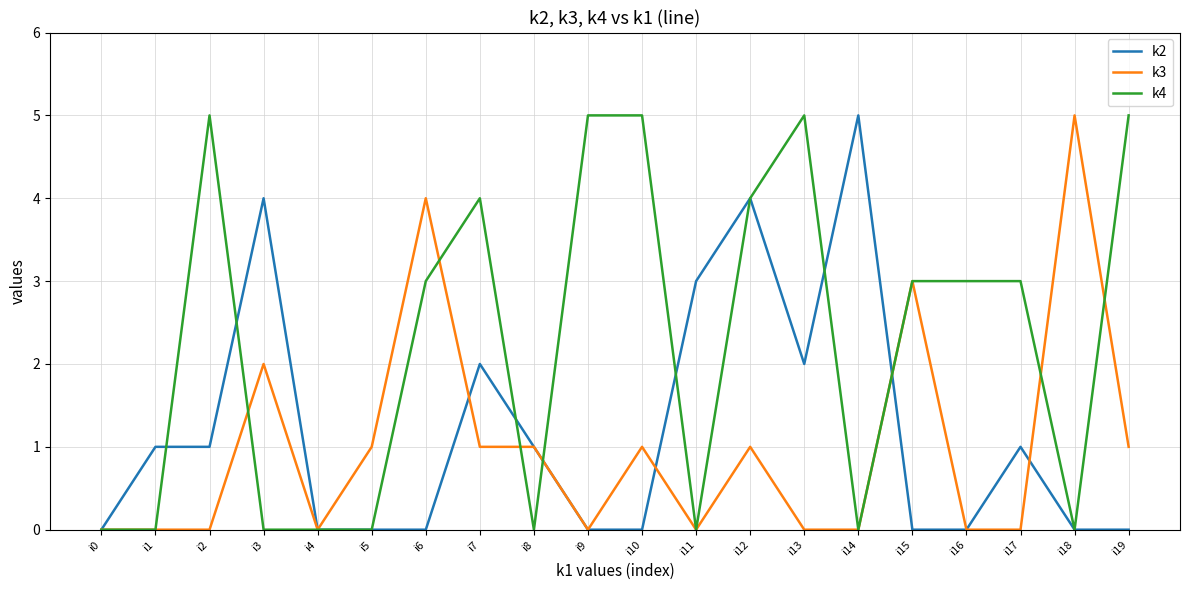

What is the difference between the highest and lowest values at i5?

1